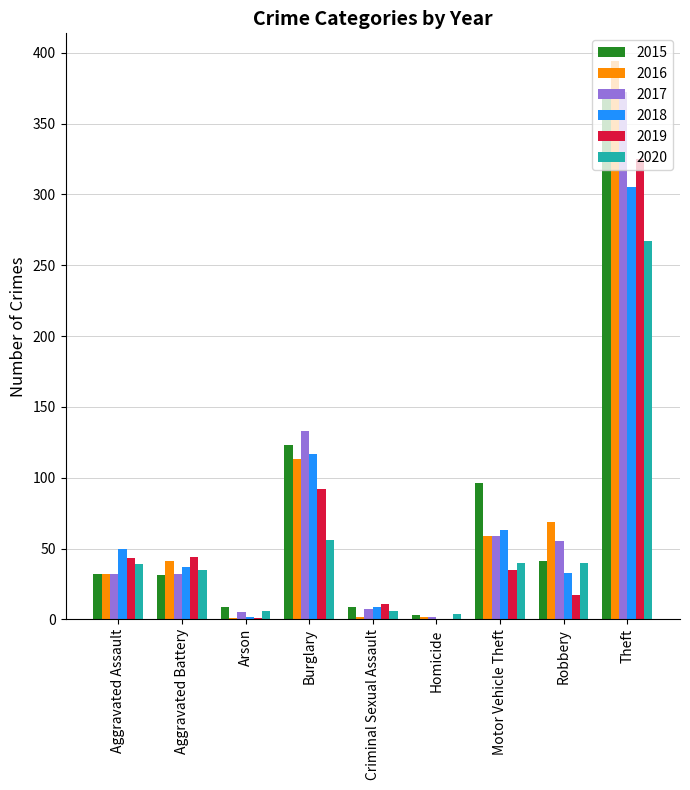

True or false: 2018 has a value of 397 at Theft.

False